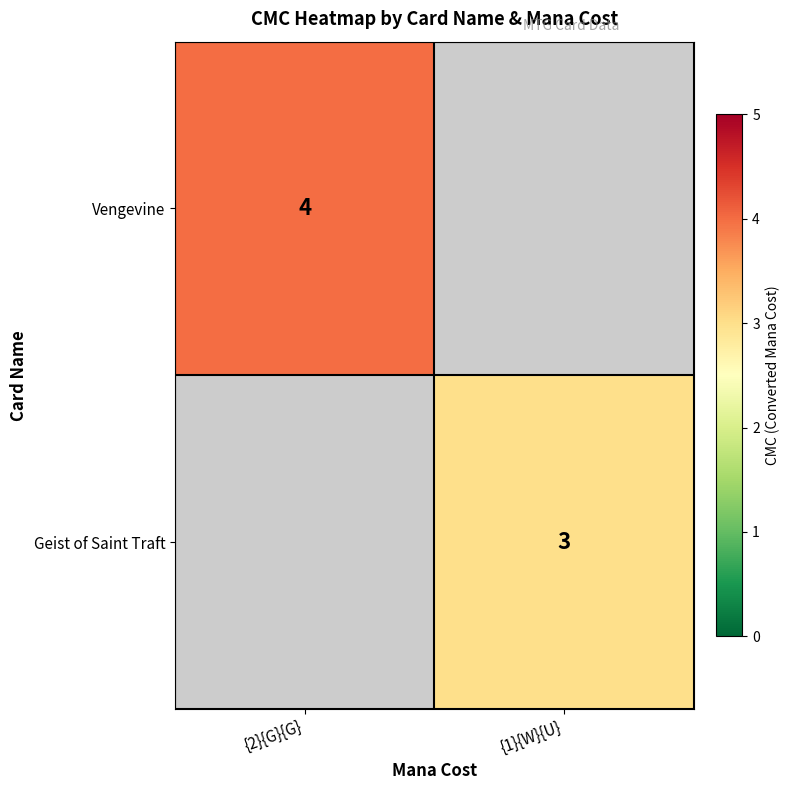

The Geist of Saint Traft series shows 3 at {1}{W}{U}. True or false?

True